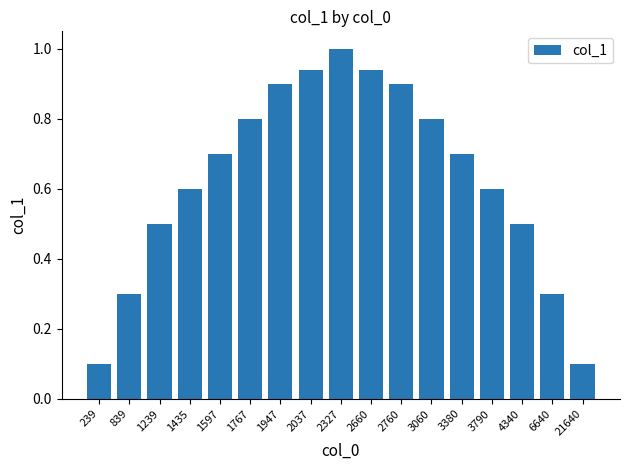

What is the sum of the values at 1597 and 2760?

1.6